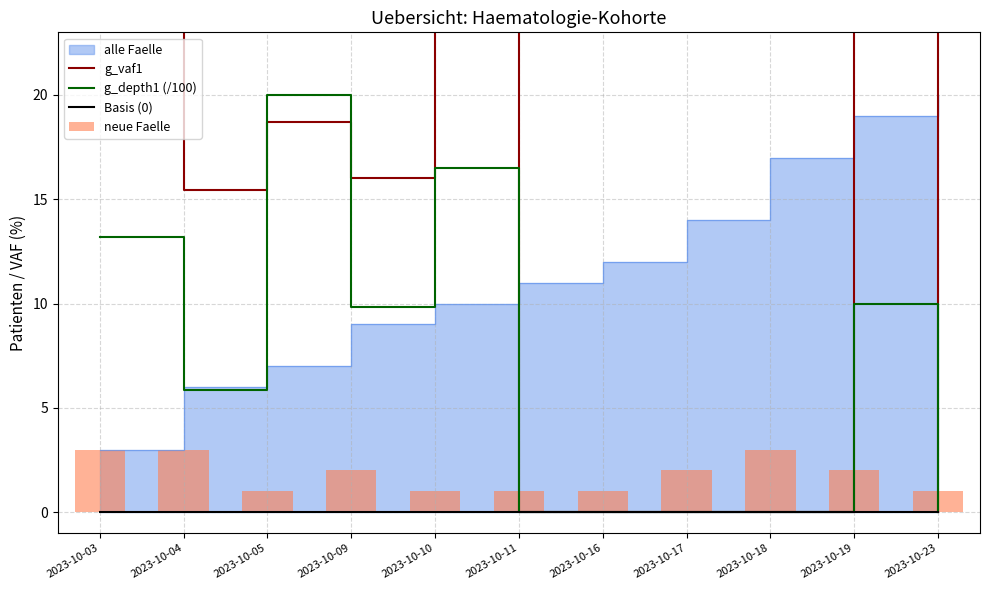

What is the average value of the neue Faelle series?

1.8